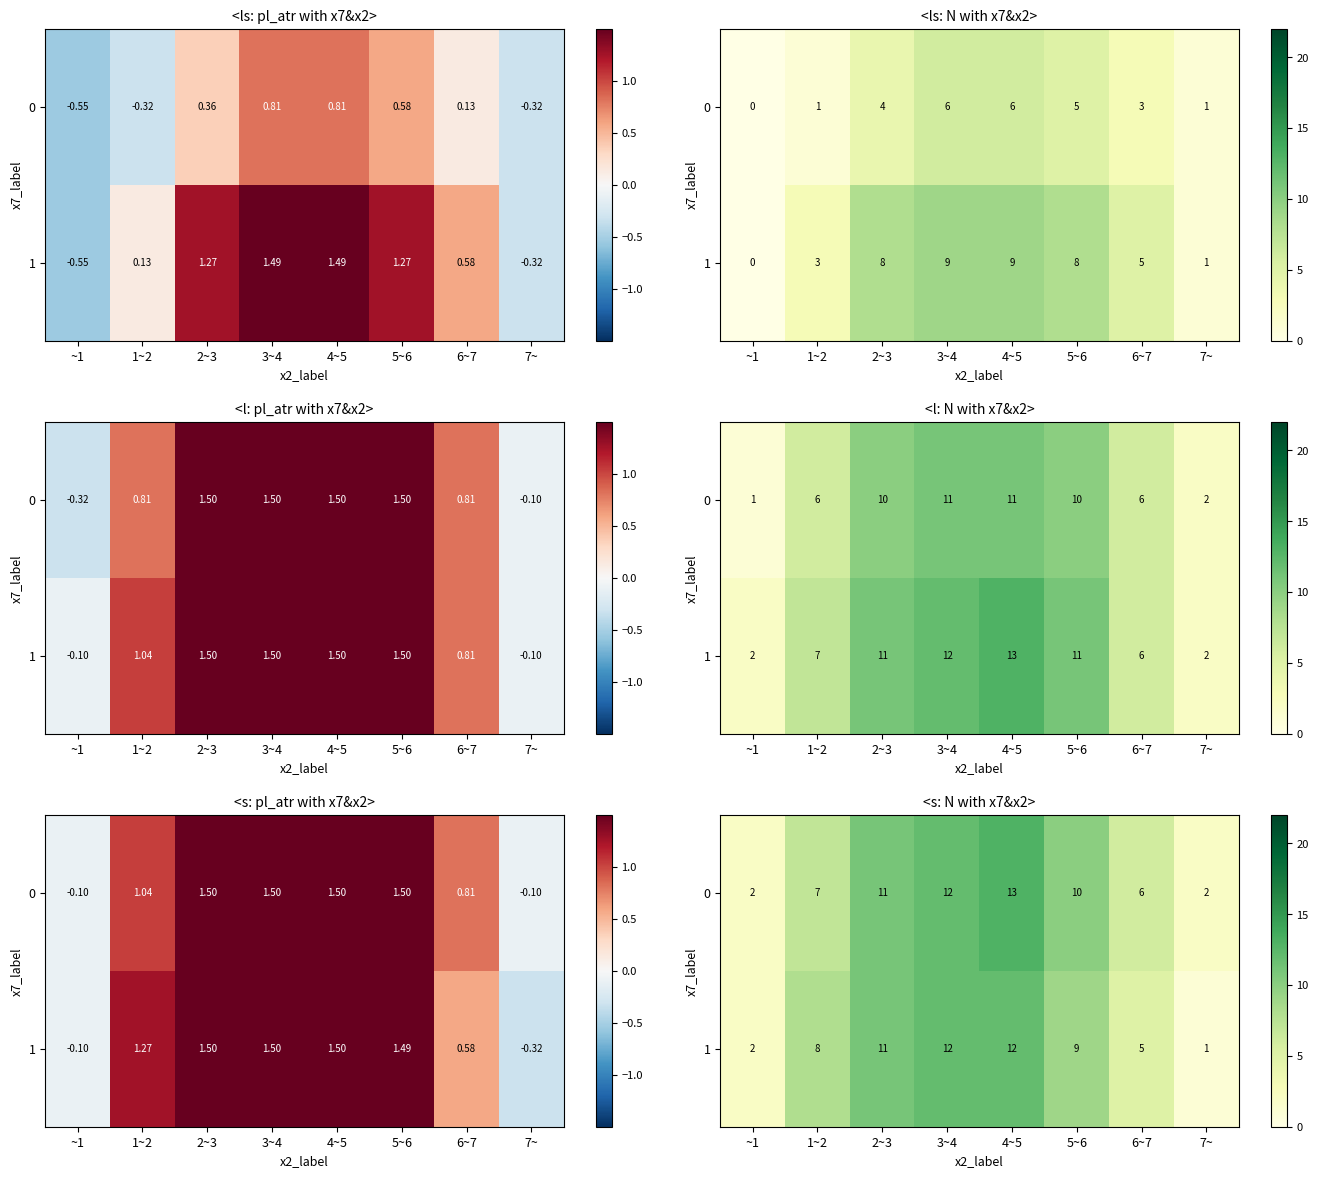

Where is 1 nearest to the value 6?

6~7